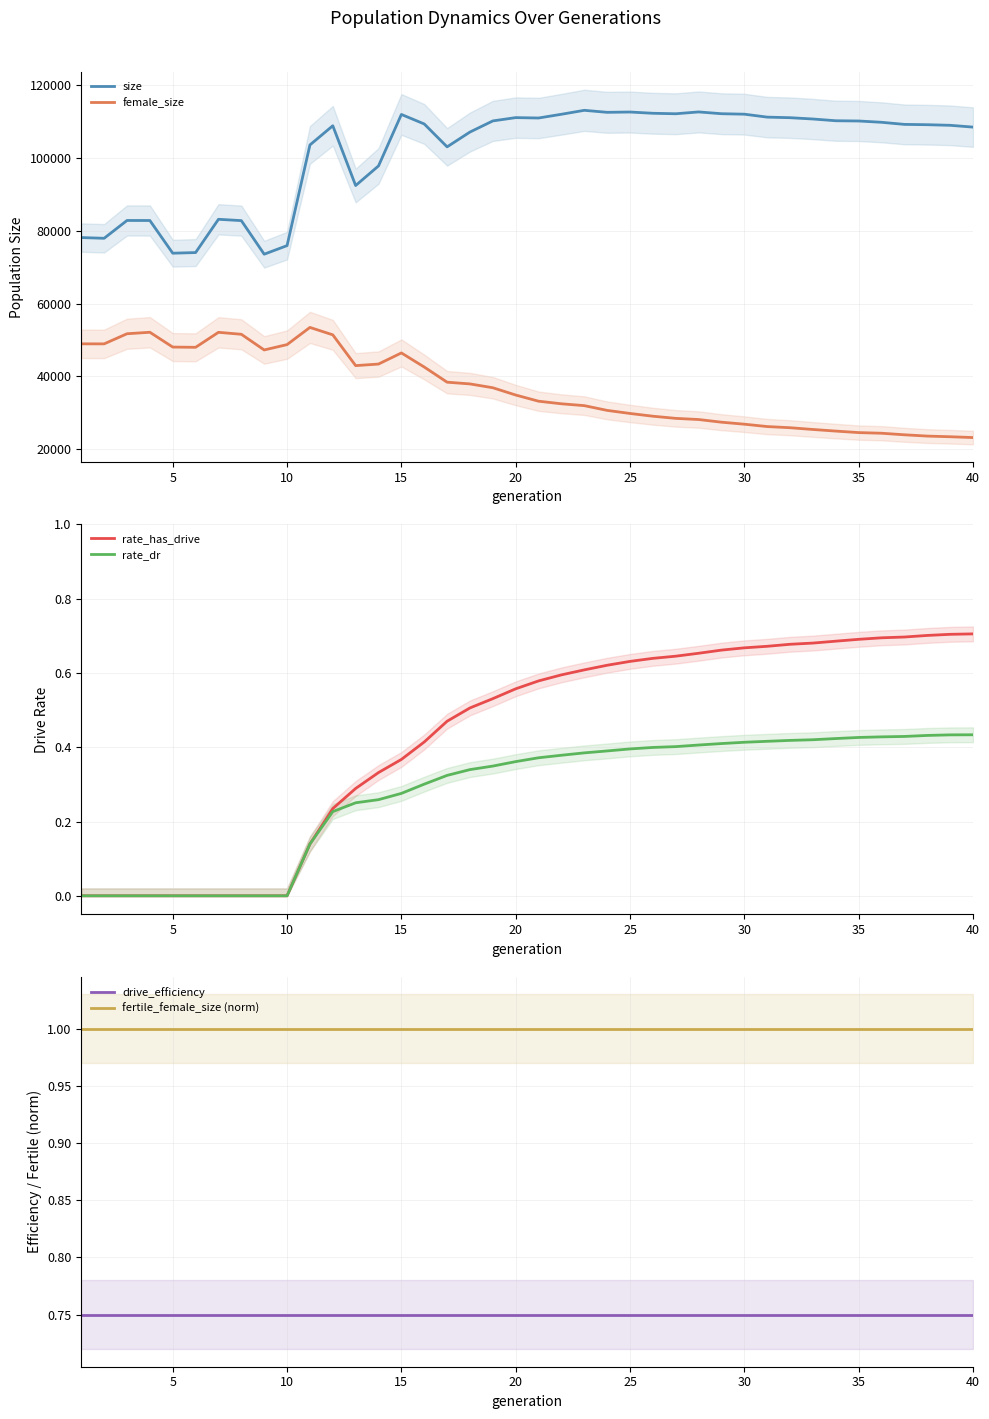

Is it true that rate_has_drive equals 0.2 at 20?

False